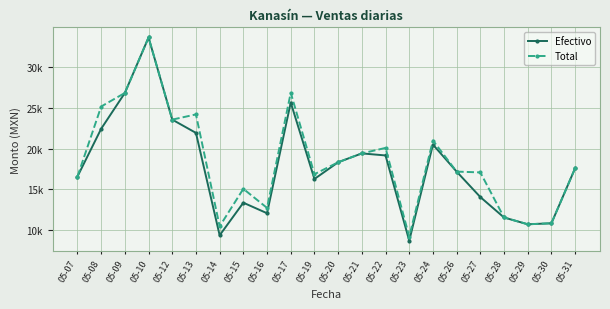

How many interior local peaks does the Total series have?

6